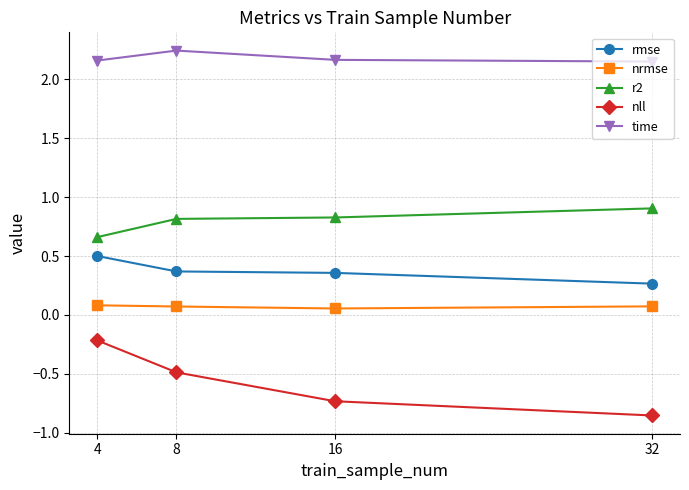

How many lines are shown in the chart?

5